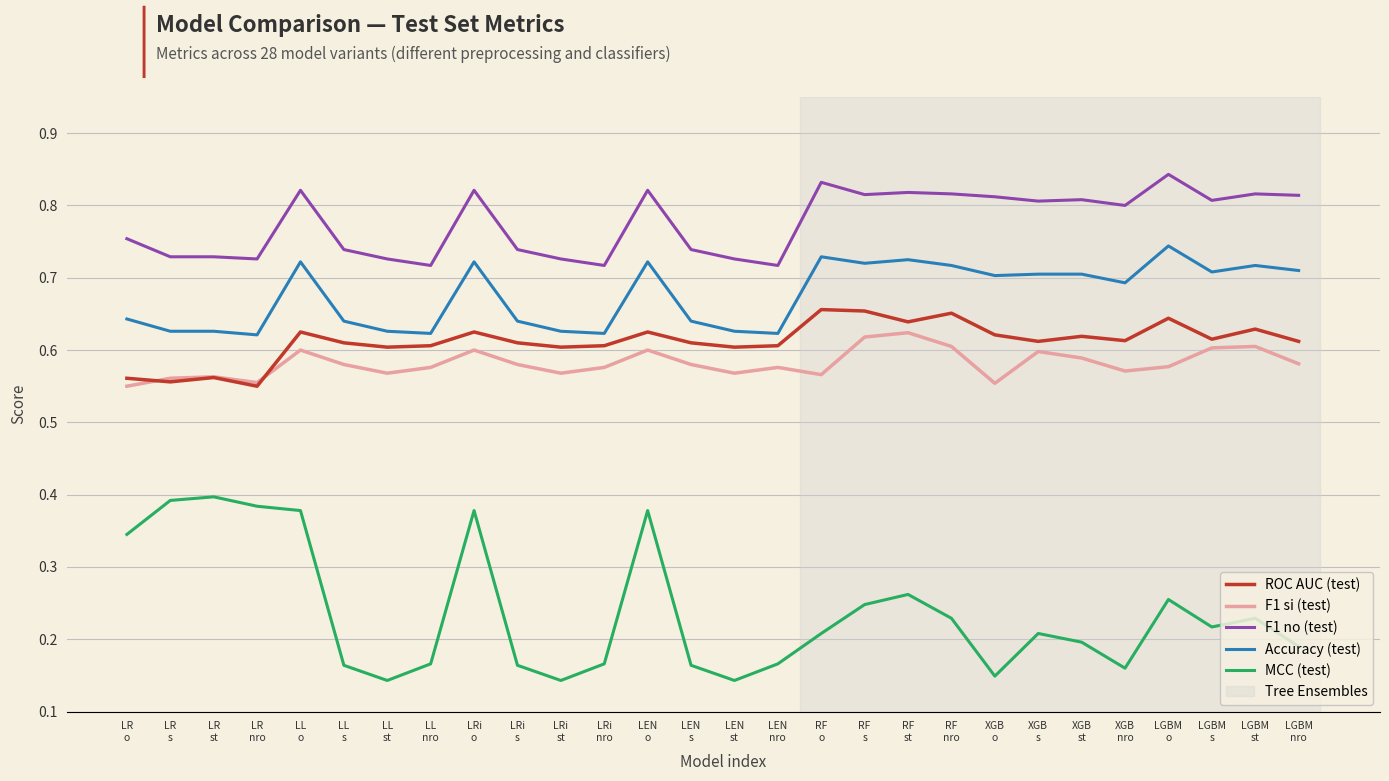

Is it true that F1 si (test) equals 1.1 at XGB
s?

False